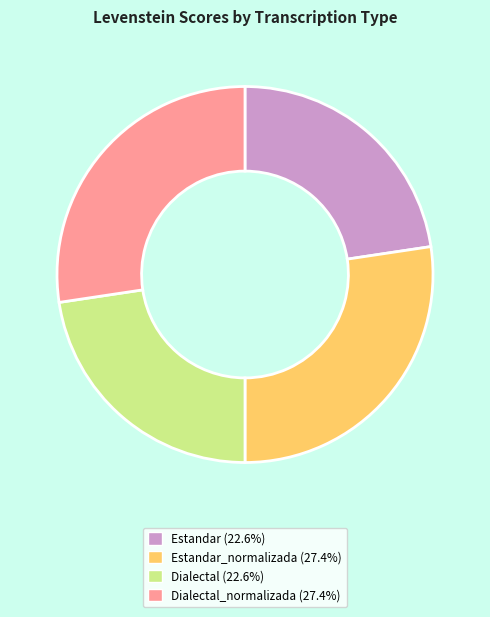

Does any single category account for the majority?

No